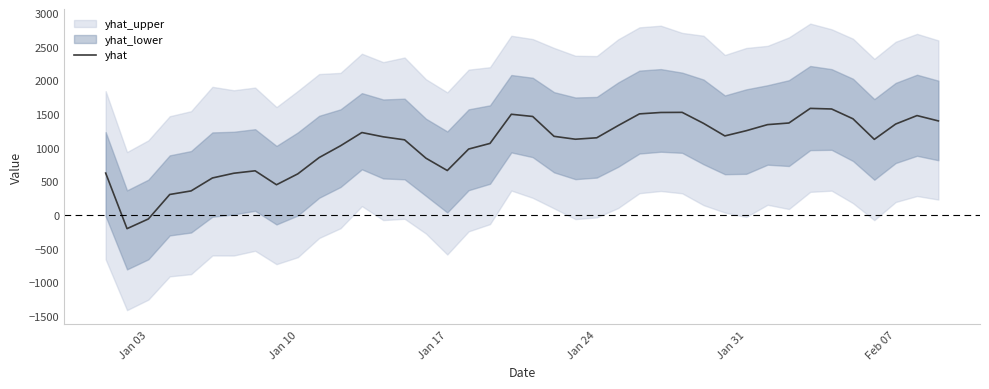

The value of yhat at Jan 24 is 1574.3. True or false?

False